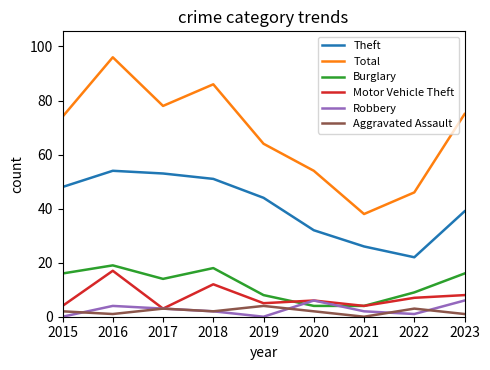

What is the sum of all Robbery values?

24